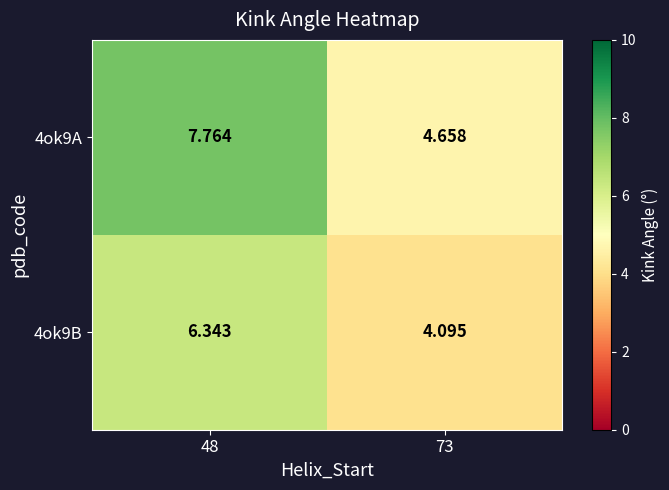

Is the value of 4ok9B at 48 greater than the value of 4ok9A at 48?

No